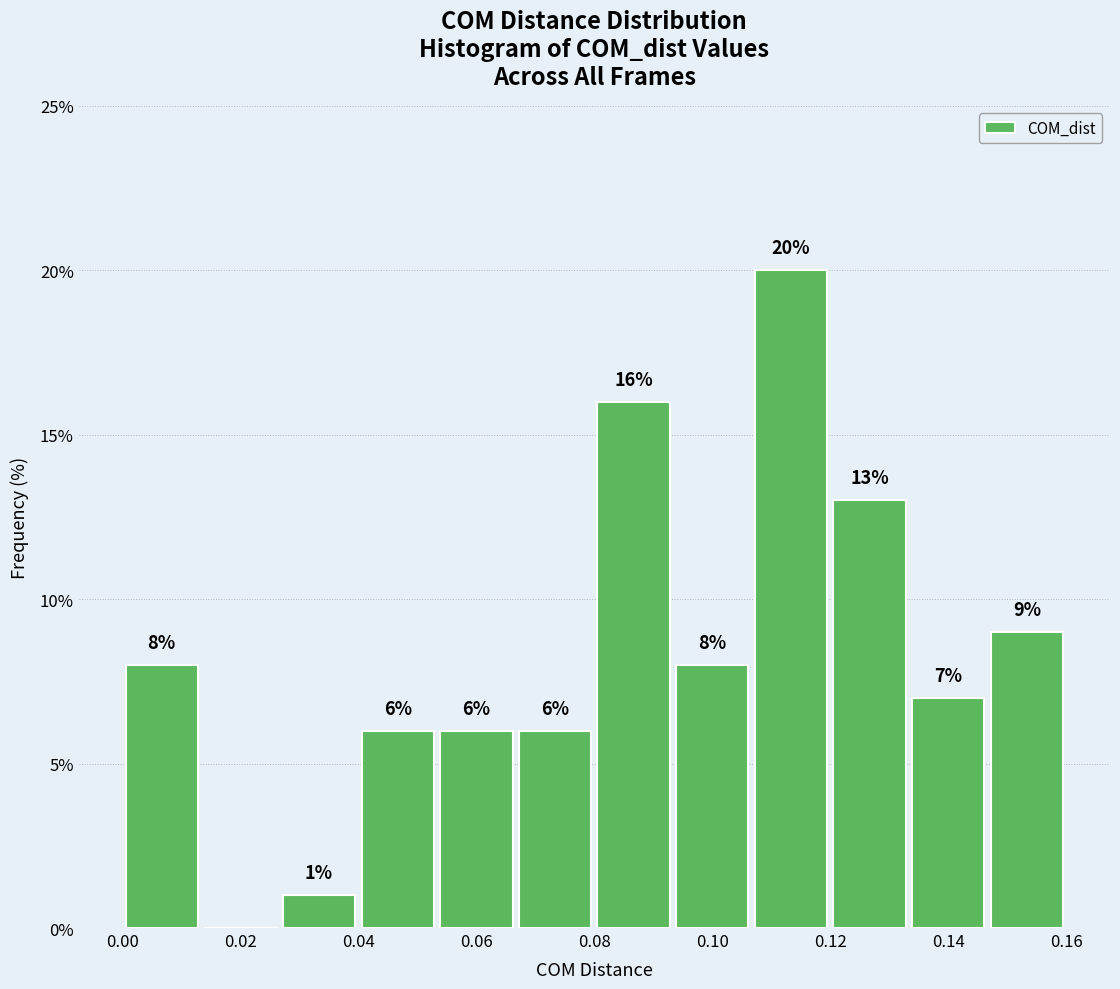

Over which range of the x-axis is the bar tallest?

0.106 to 0.120